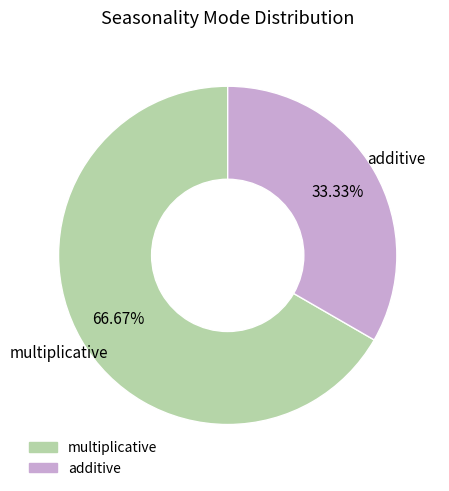

How much of the chart is everything except additive?

66.7%